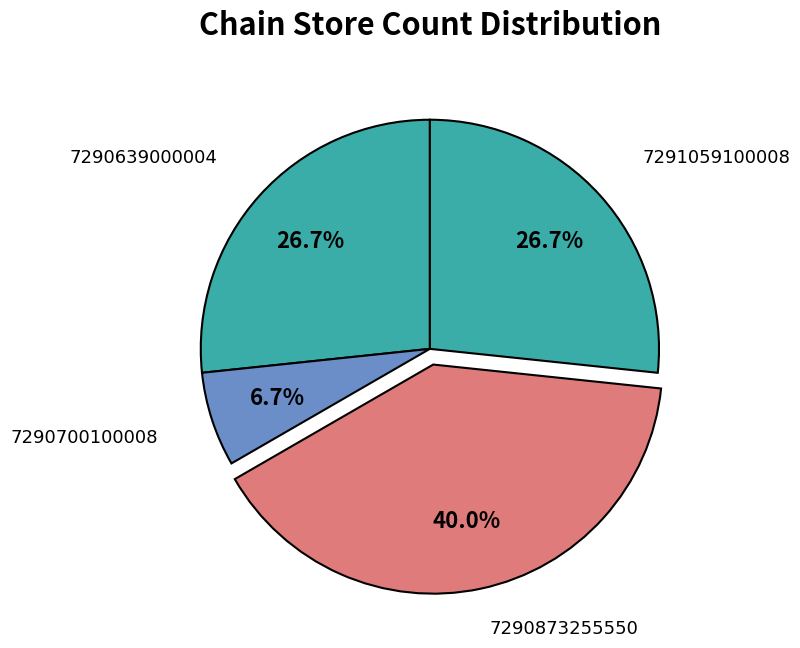

How many segments does this pie chart have?

4